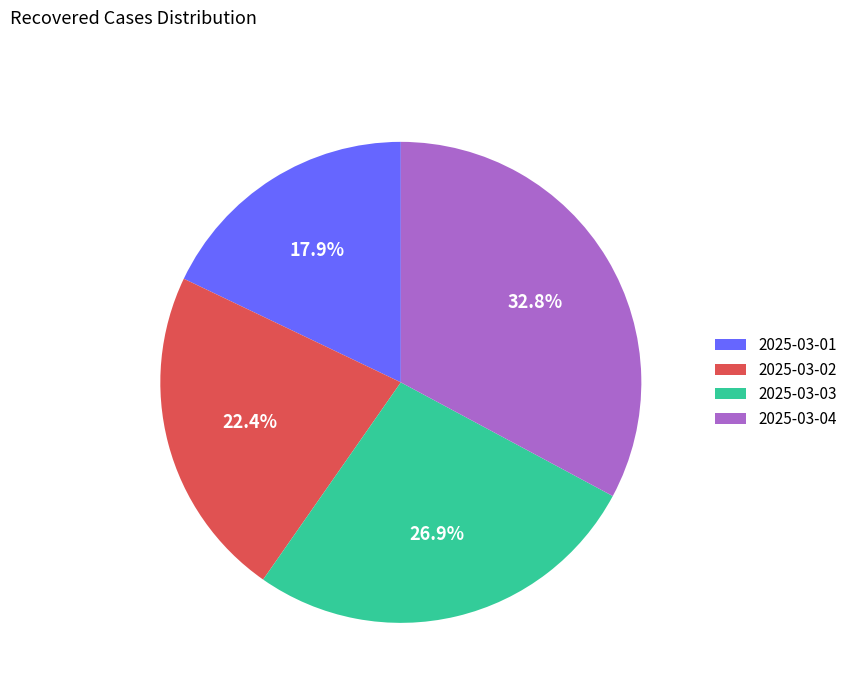

What is the largest slice in the pie chart?

2025-03-04